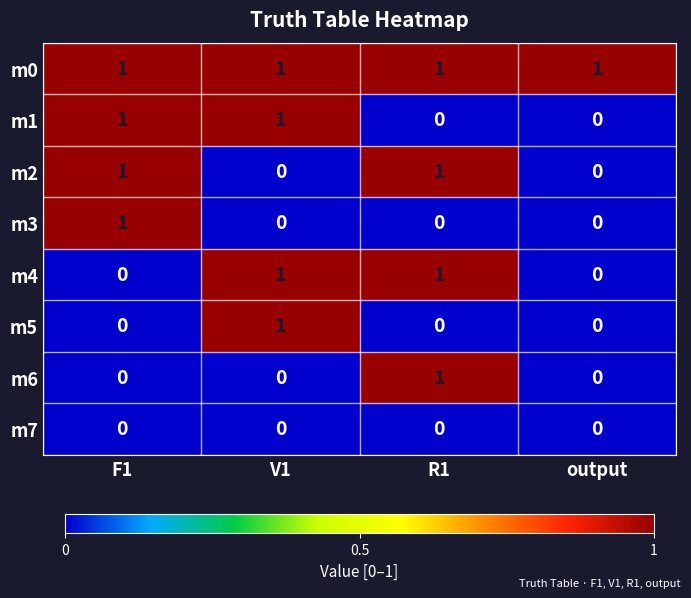

The m0 series shows 0 at output. True or false?

False